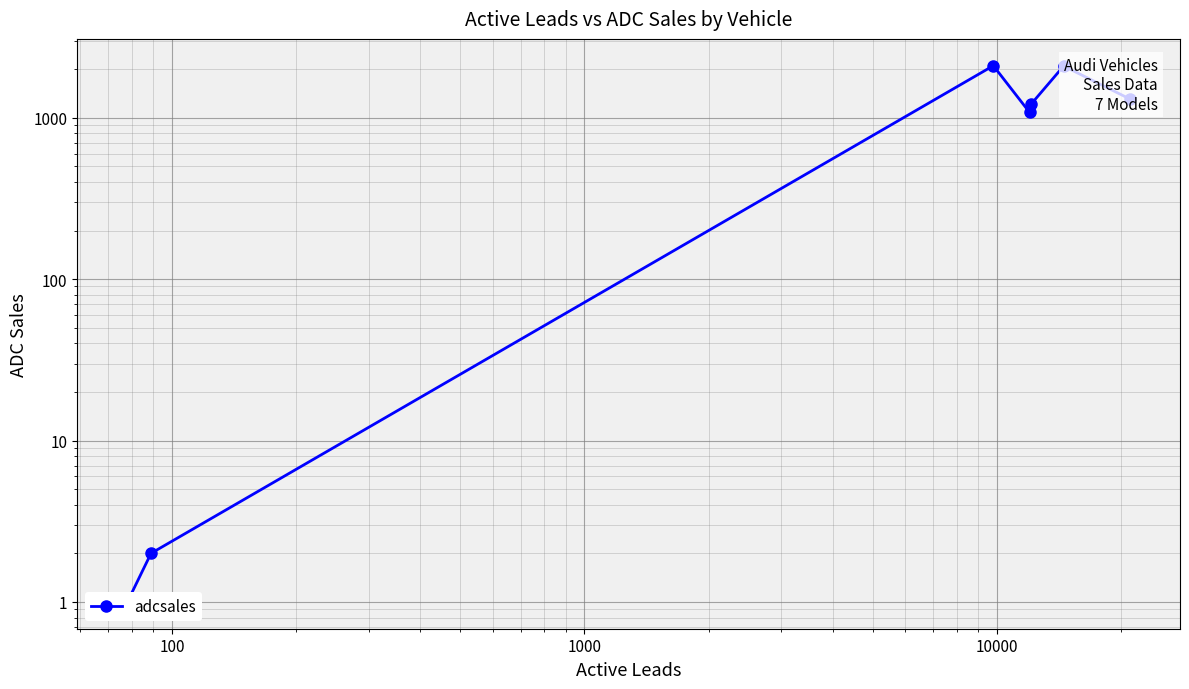

True or false: there are more than 0 points higher than both neighbors.

True